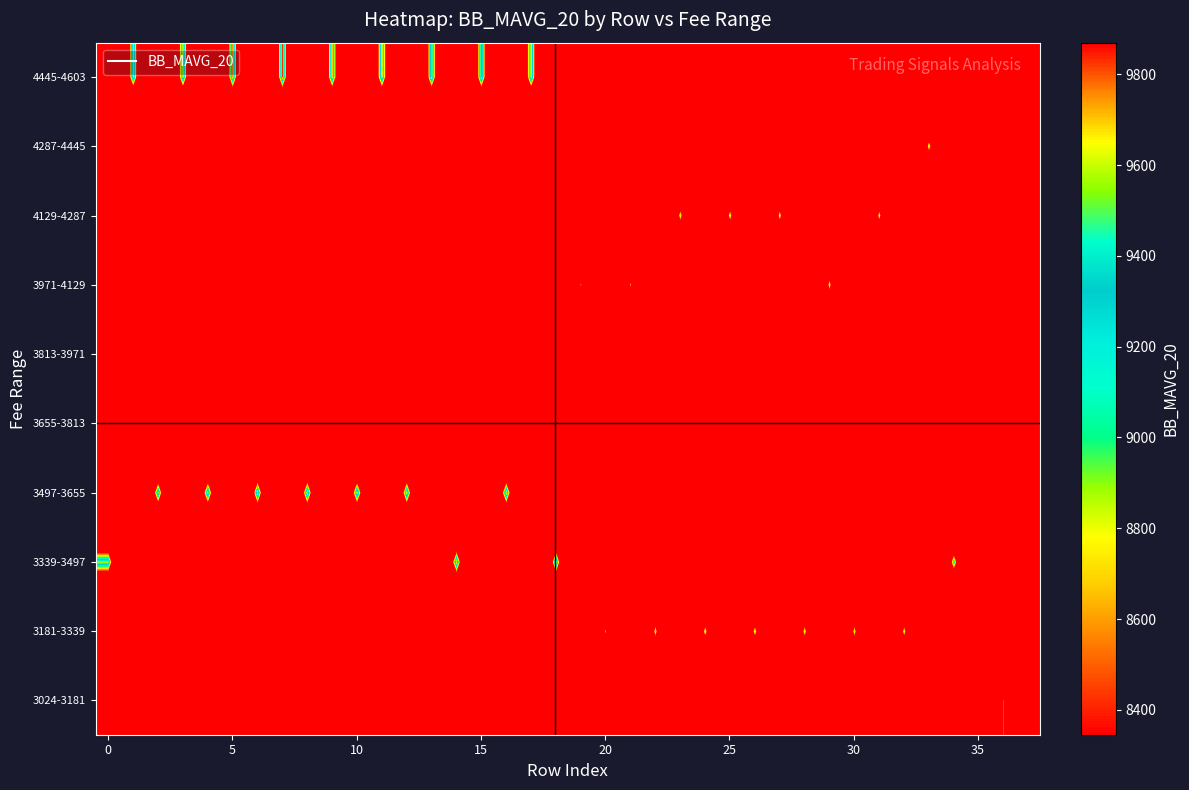

Count the number of categories in the chart.

38